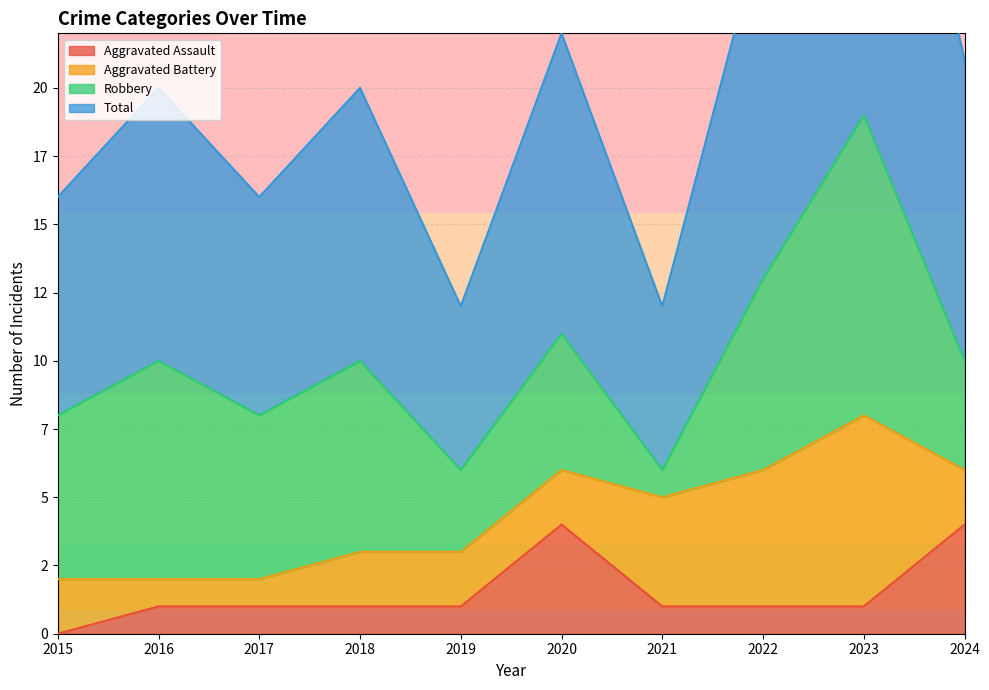

True or false: Total and Aggravated Assault cross at least once.

False